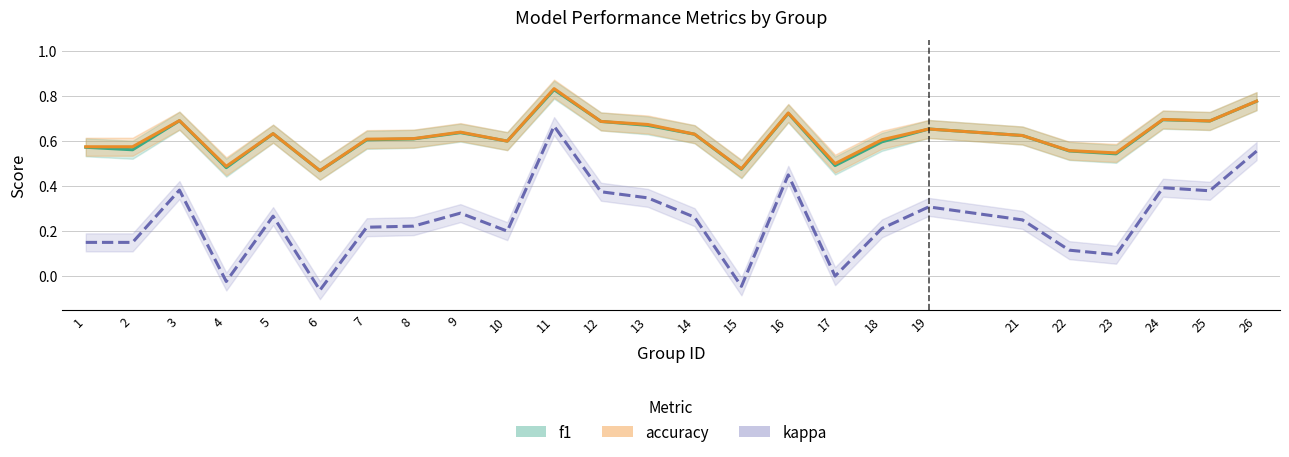

What is the lowest value of the f1 series?

0.5